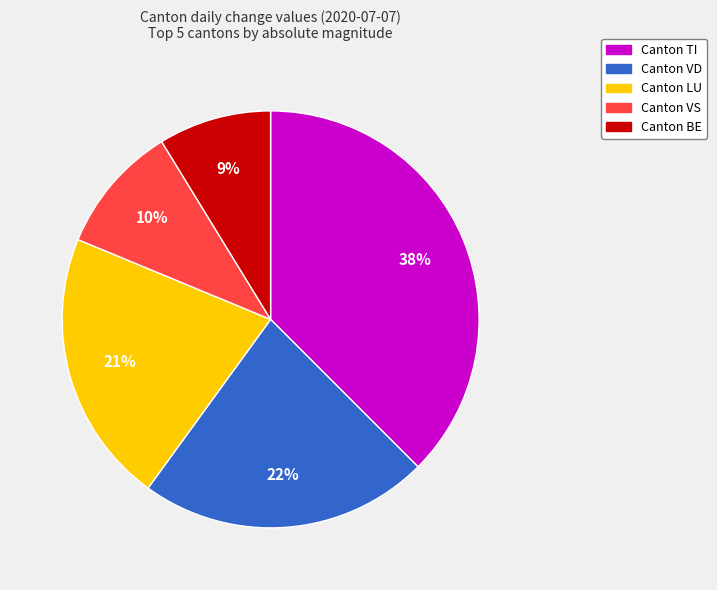

Is there any slice that represents more than half of the pie?

No